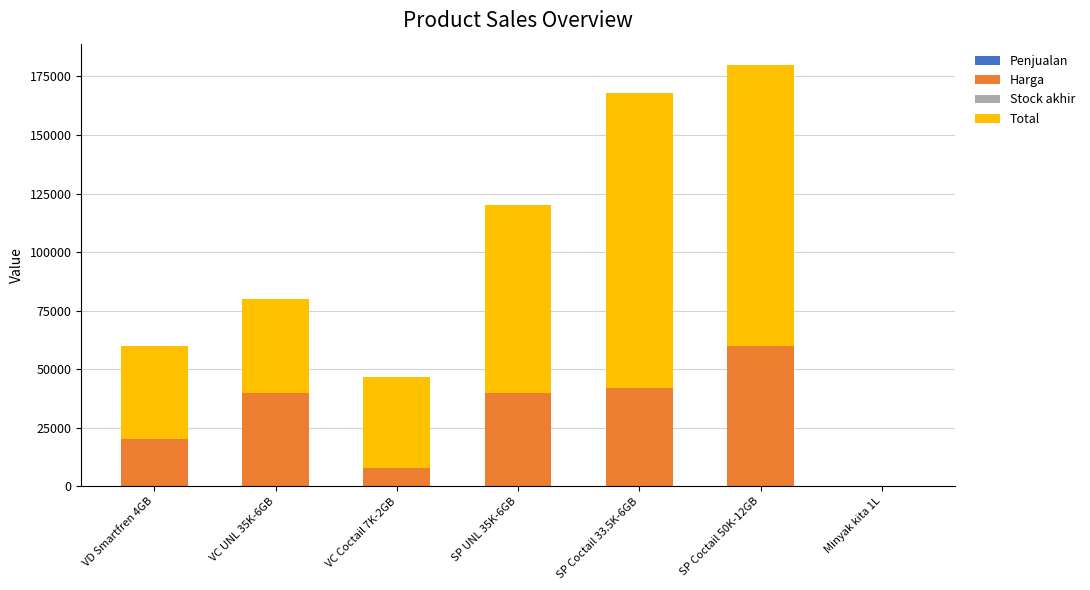

What is the maximum value for Harga?

60000